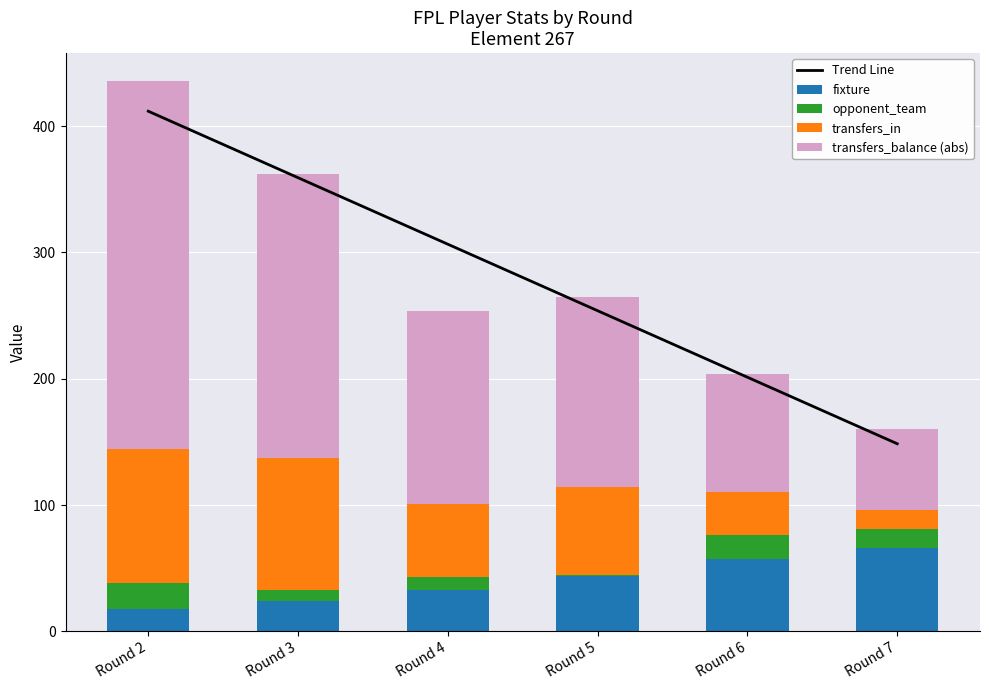

Is it true that opponent_team equals 13.9 at Round 3?

False